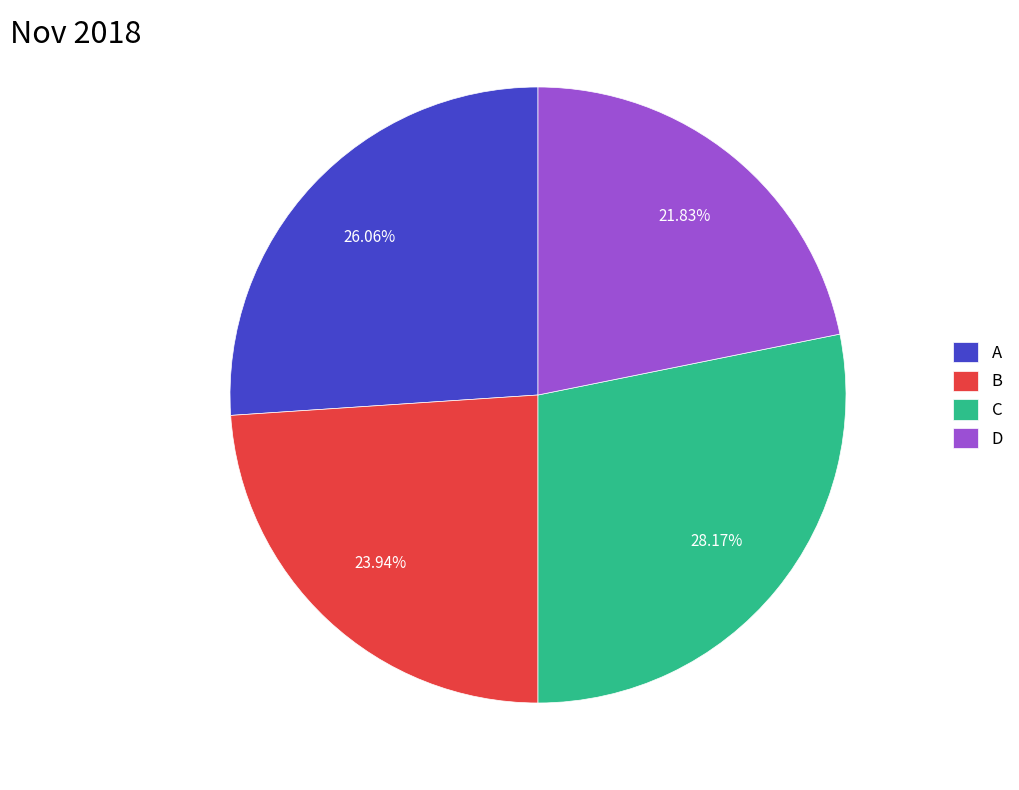

Which slice is the largest?

C